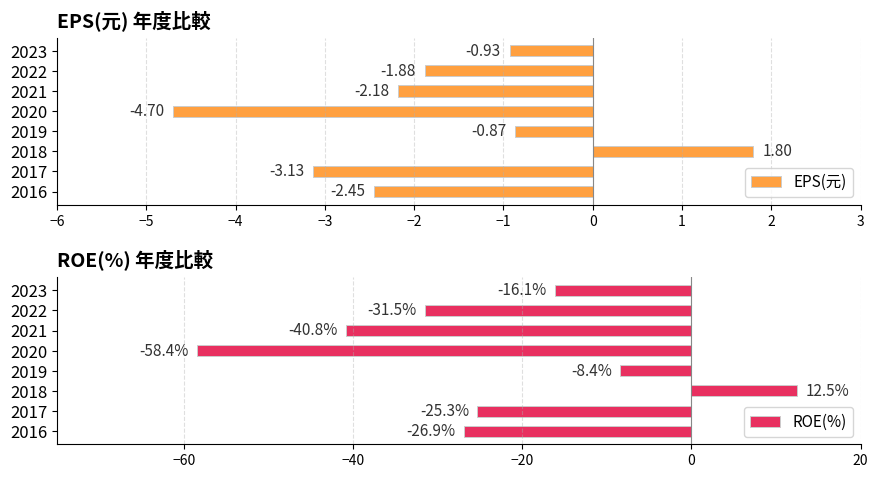

What is the sum of all EPS(元) values?

-14.3